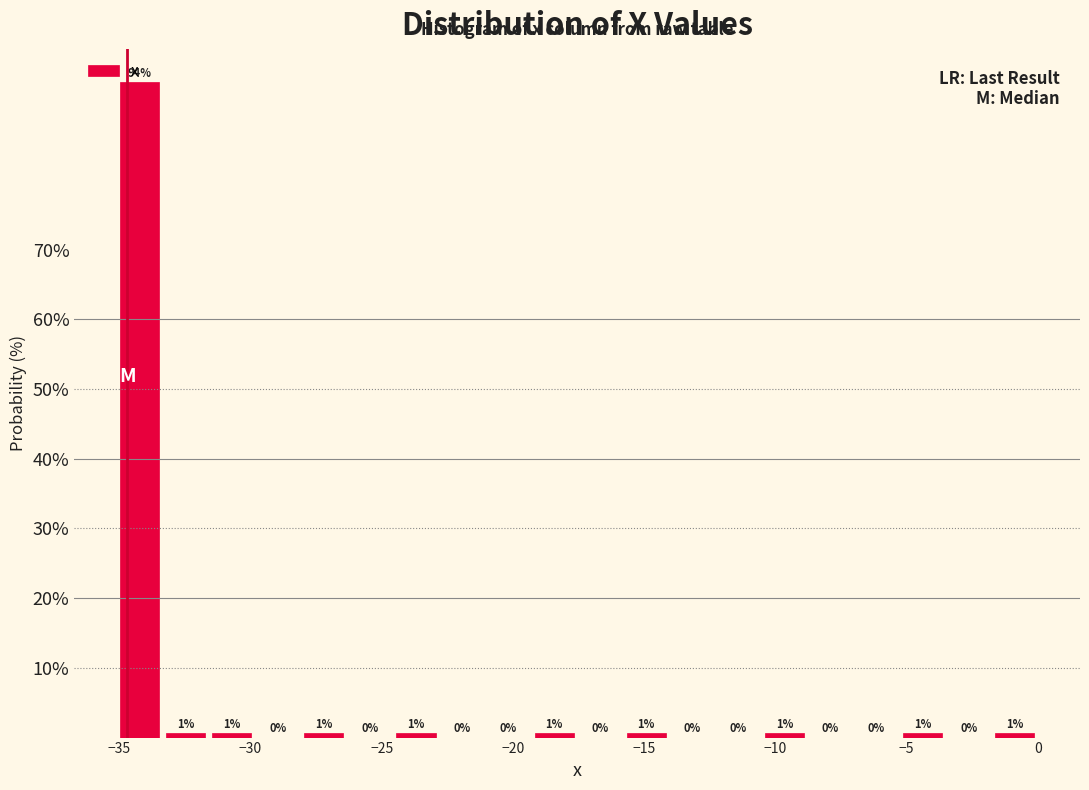

Around what value on the x-axis is the tallest bar? Give the approximate position of its centre, as read against the axis.

-34.0